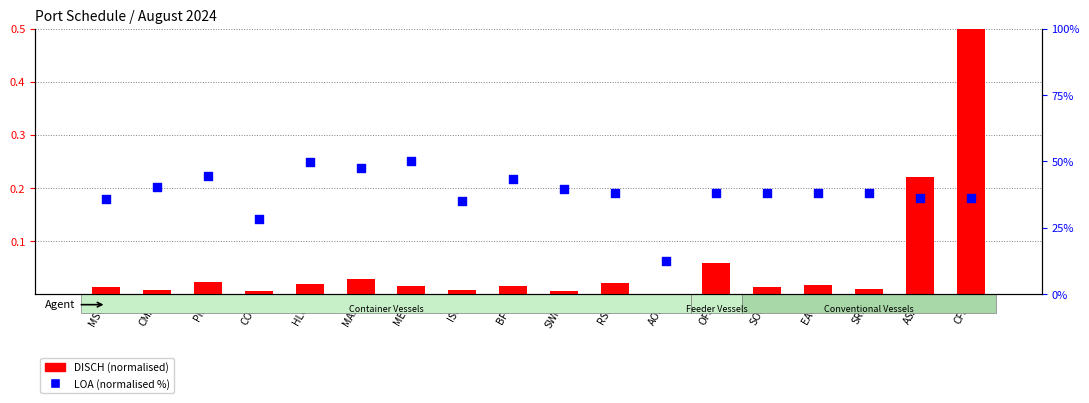

Which series has the largest Y range (max minus min)?

LOA (norm %)